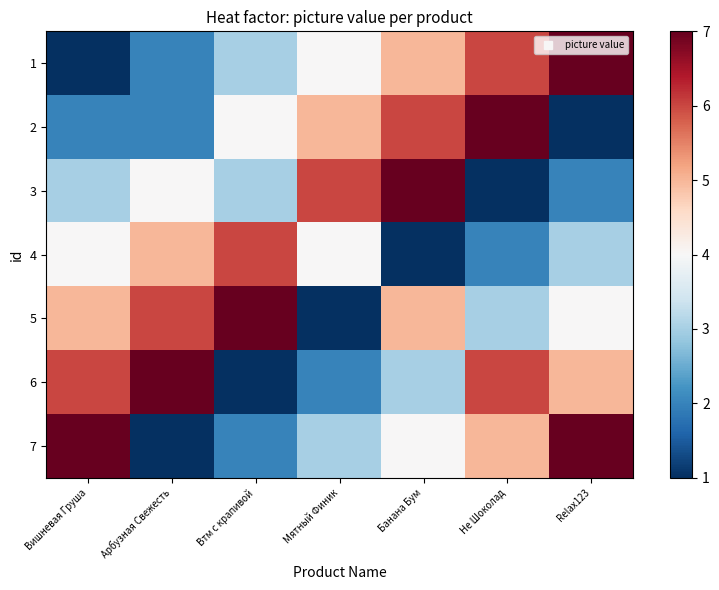

Which series changed the most between Мятный Финик and Банана Бум?

5